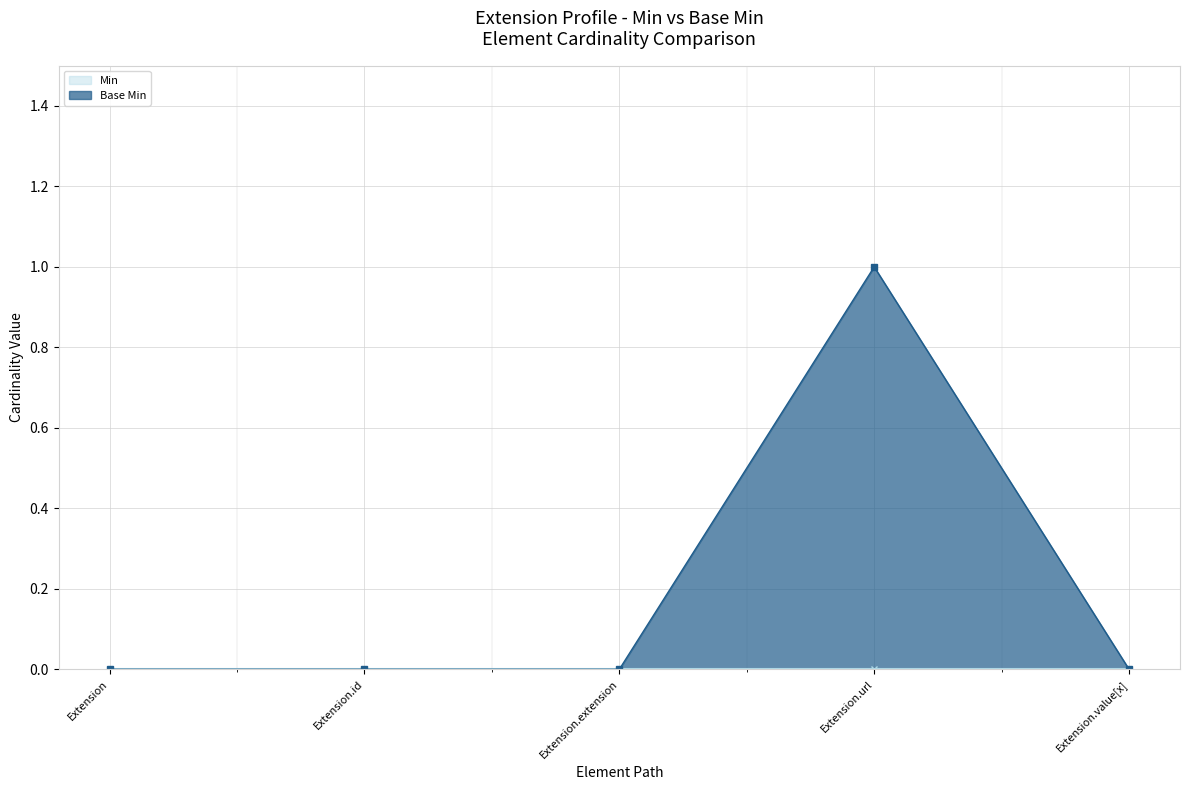

Is it true that the value at Extension is 0?

False